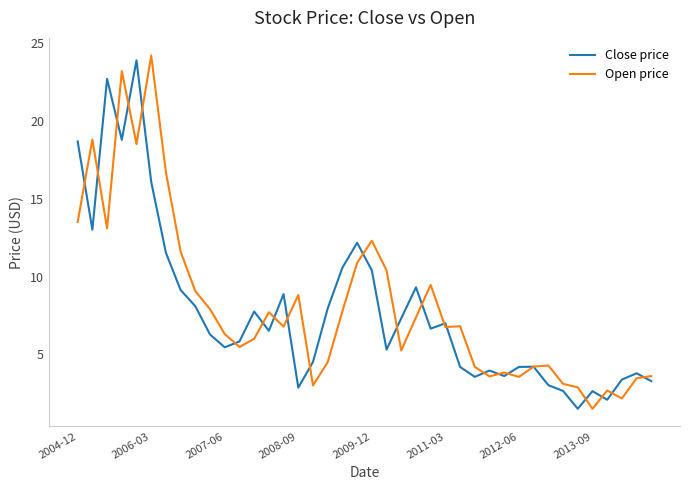

What is the maximum value shown in the chart?

24.2